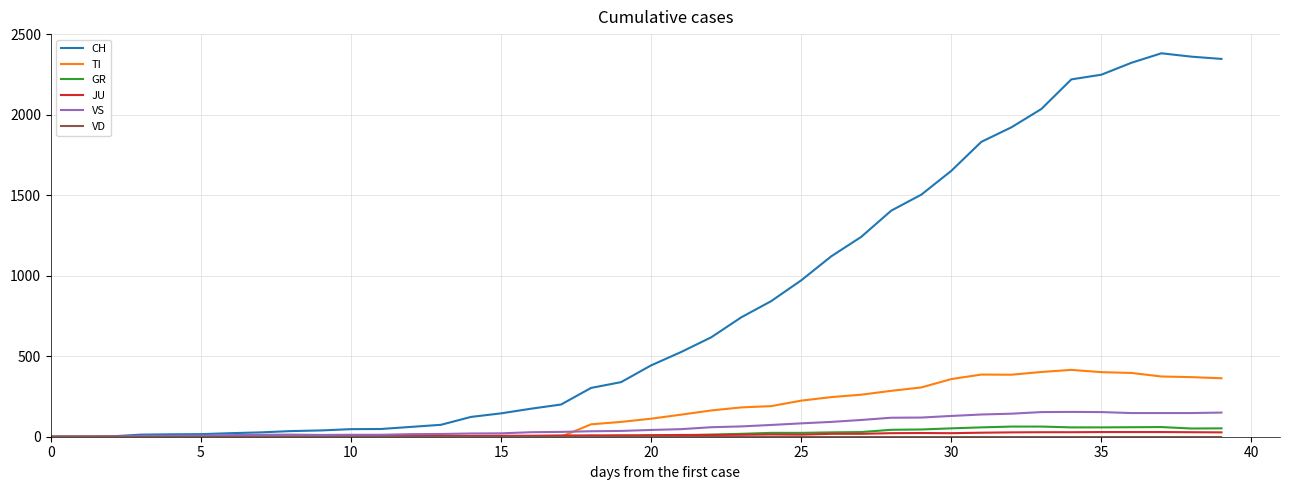

Which series has the largest total across all categories?

CH